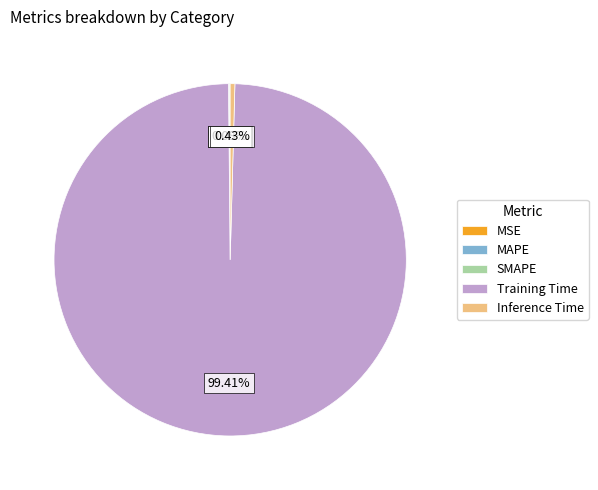

Is there any slice that represents more than half of the pie?

Yes